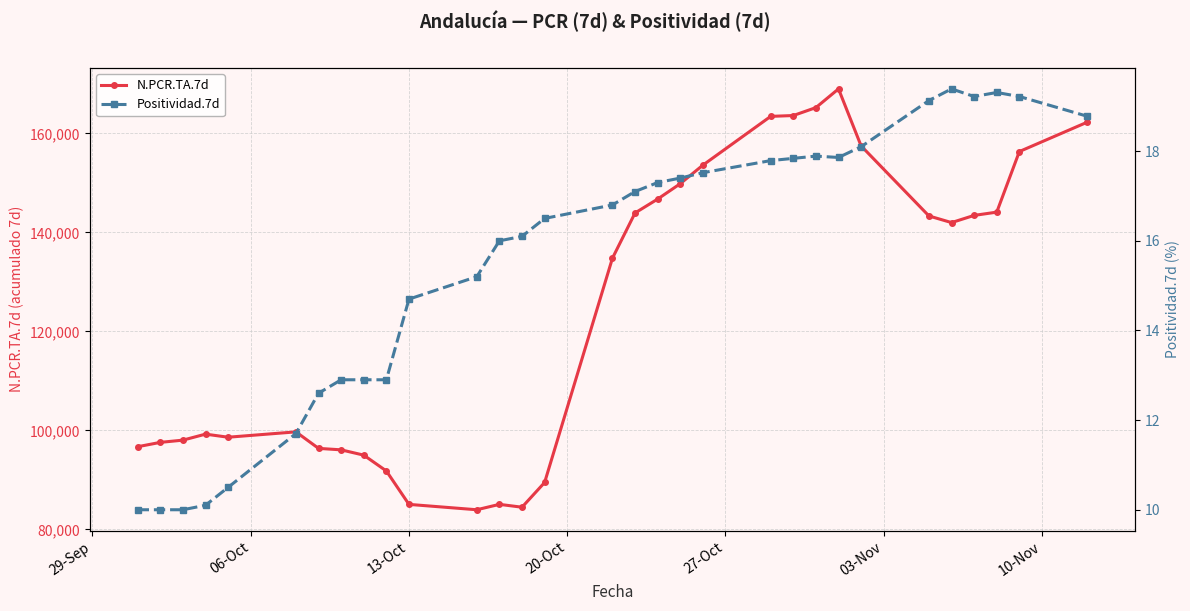

At how many categories does at least one series exceed 164012?

2